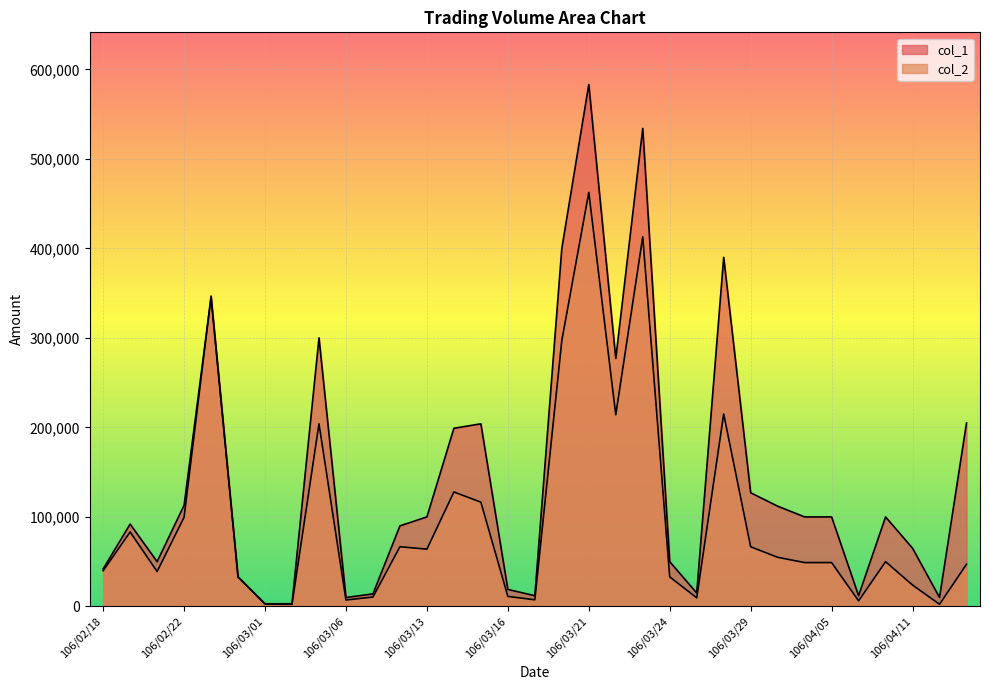

What is the minimum value shown in the chart?

2370